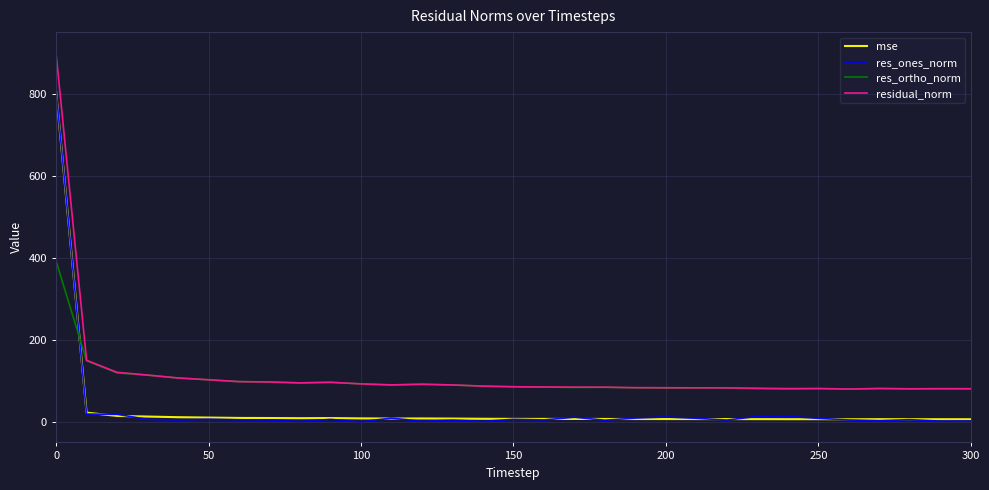

Which series has the largest range (max minus min)?

residual_norm